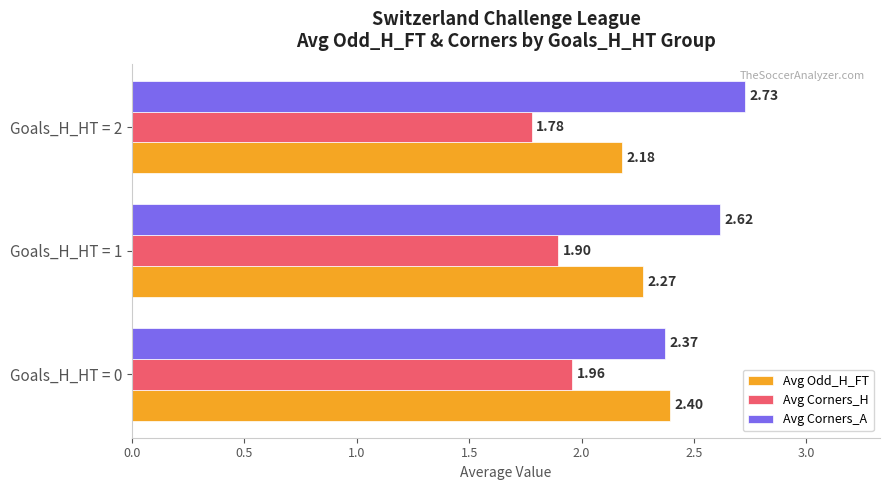

Which series has the widest spread of values?

Avg Corners_A